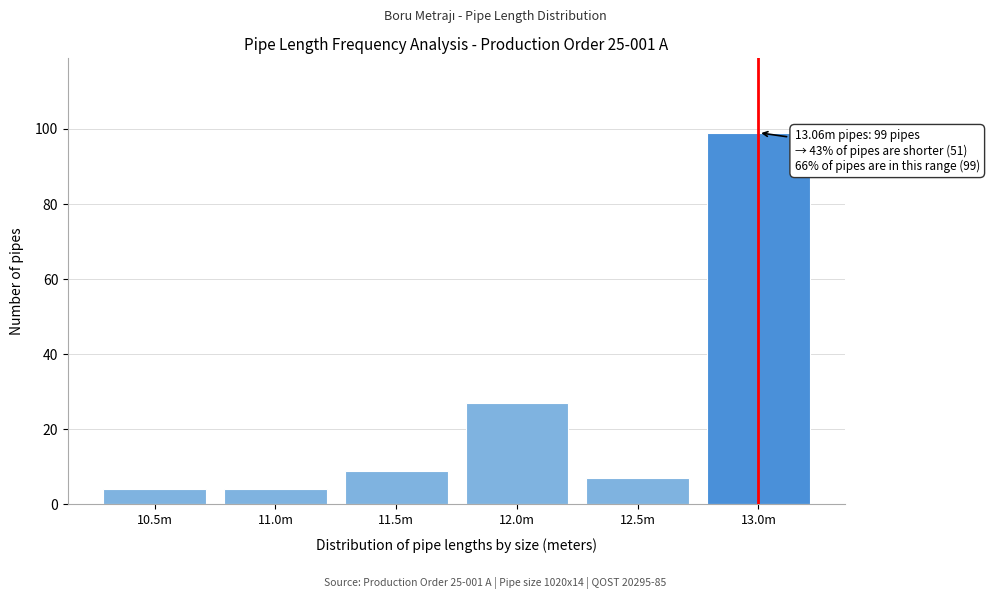

Reading left to right, what are all the values shown in this chart?

10.5m=4	11.0m=4	11.5m=9	12.0m=27	12.5m=7	13.0m=99